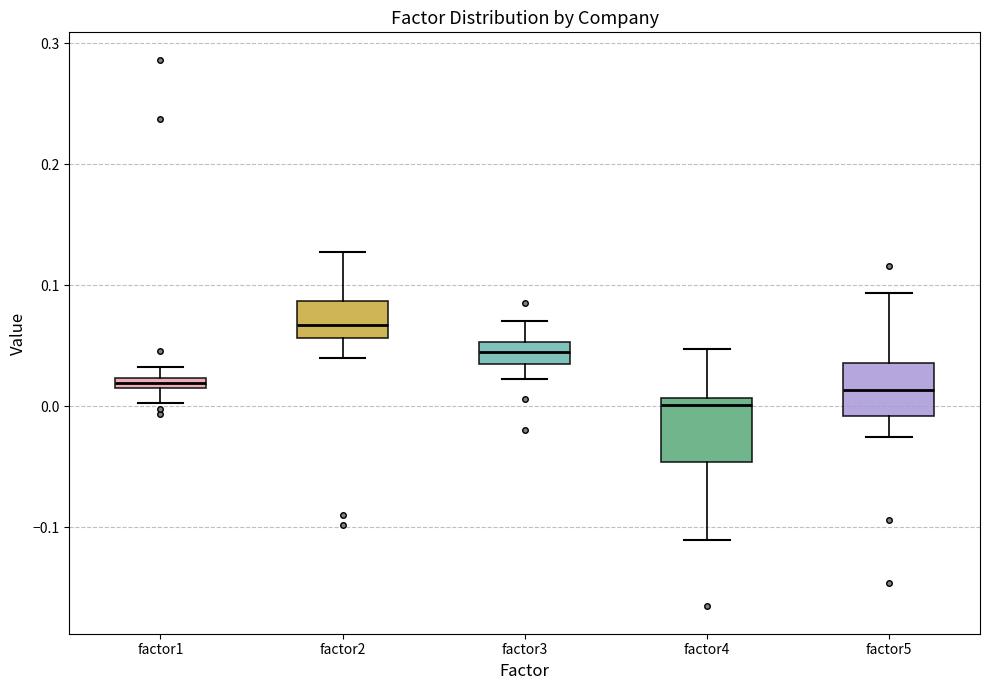

Which box has the highest median line?

factor2